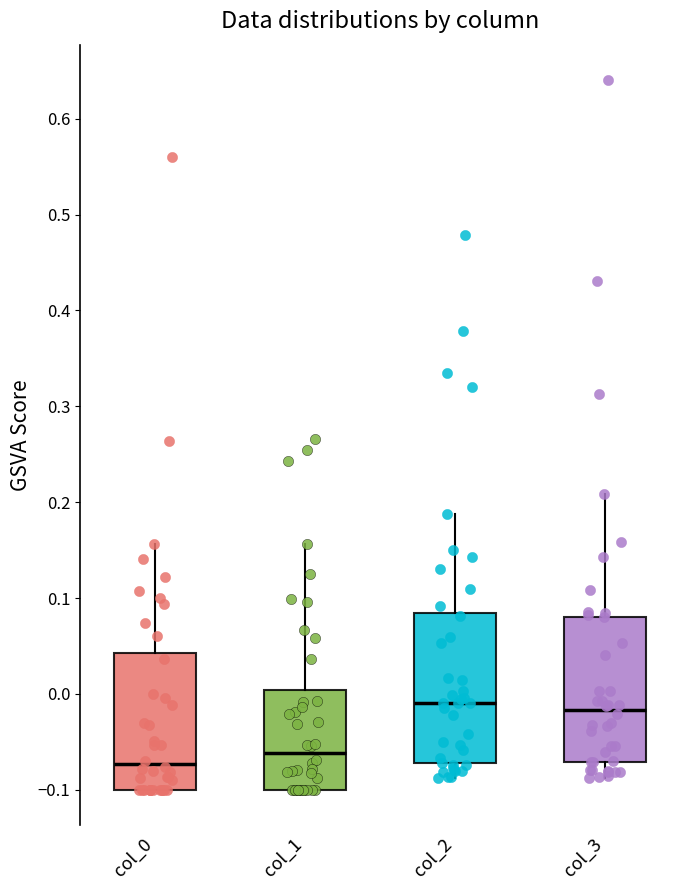

Where does the median line of the box for col_2 sit on the y-axis? The values are not printed on the chart, so give them approximately, as read against the axis.

-0.01